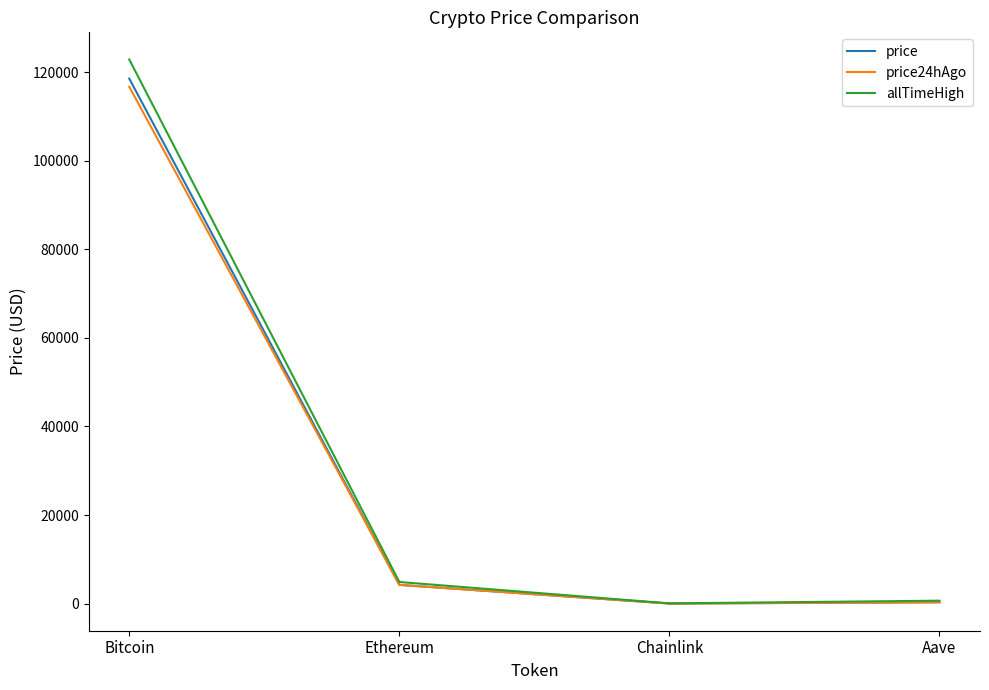

Which series has the largest total across all categories?

allTimeHigh